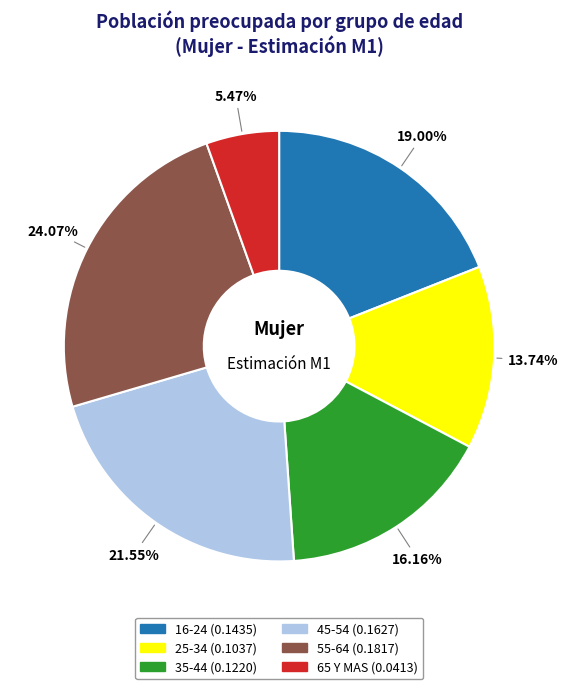

How many slices are in this pie chart?

6